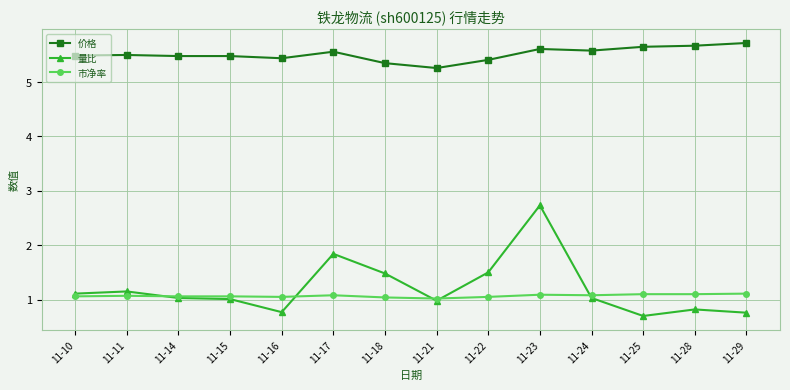

The 市净率 series shows 0.7 at 11-25. True or false?

False